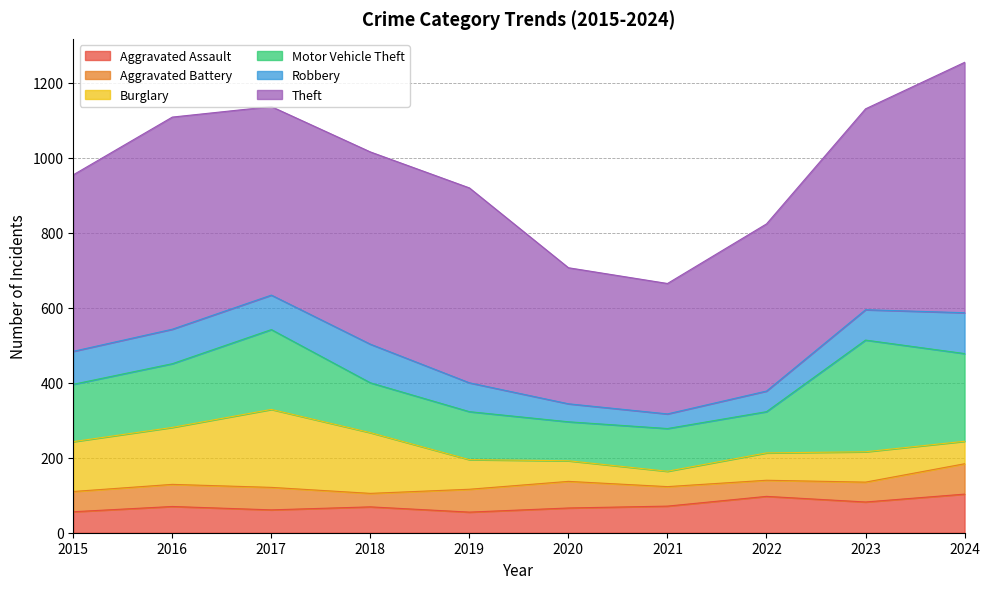

At which label is Aggravated Battery closest to 58?

2016